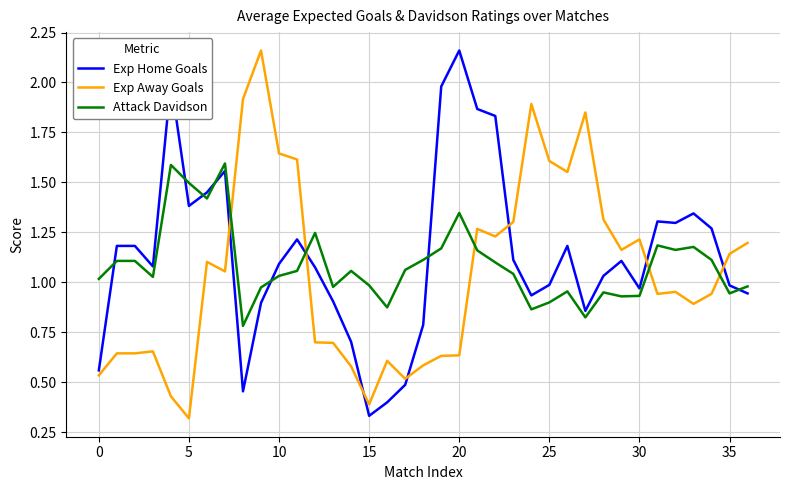

After their last crossing, which series has the higher values: Exp Away Goals or Exp Home Goals?

Exp Away Goals